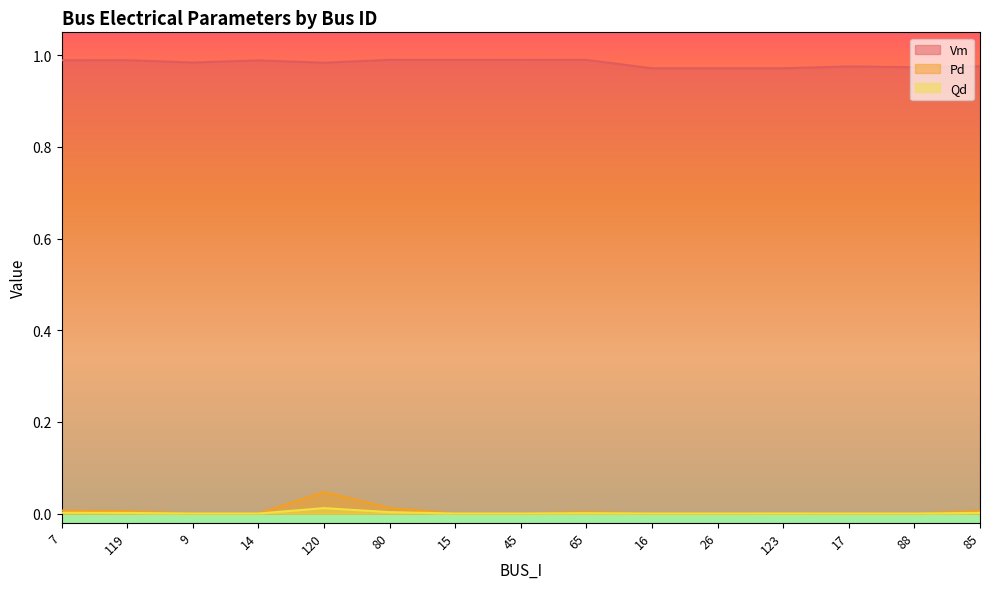

True or false: Pd and Vm intersect in this chart.

False